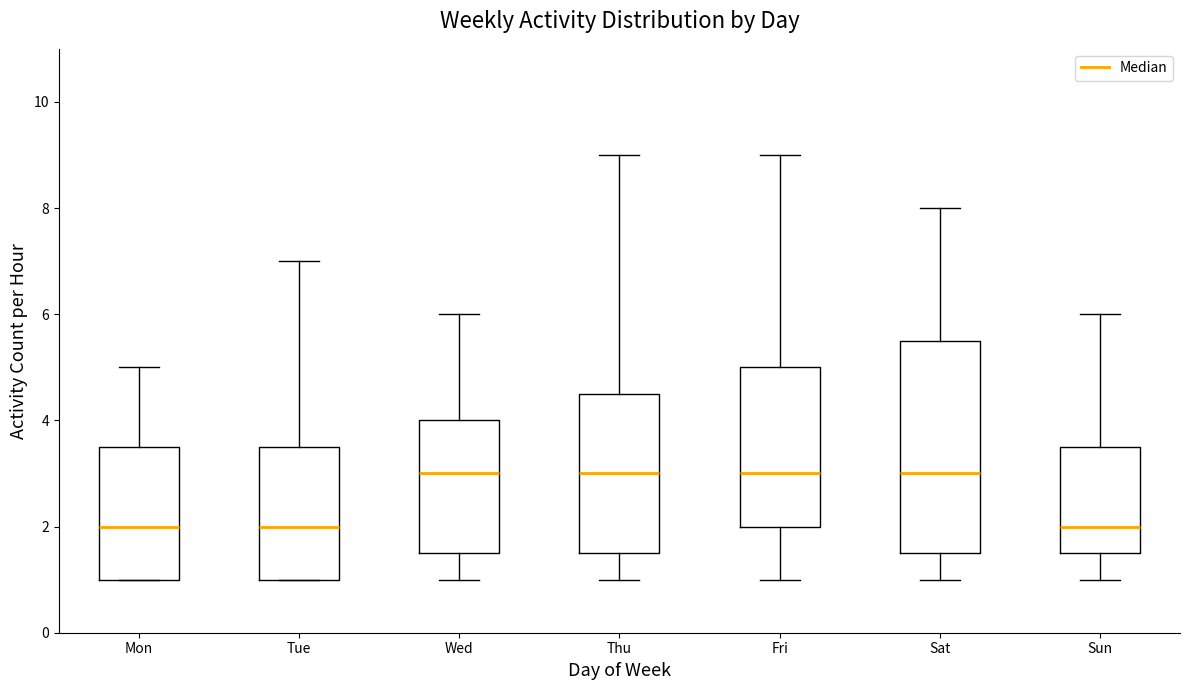

Reading left to right, transcribe this box plot: for each box, give where its median line is, the range the box spans, and where its two whiskers end, as read against the y-axis. The values are not printed on the chart, so give them approximately, as read against the axis.

Mon: median 2.0, box 1.0 to 3.6, whiskers 1.0 to 5.0
Tue: median 2.0, box 1.0 to 3.6, whiskers 1.0 to 7.0
Wed: median 3.0, box 1.6 to 4.0, whiskers 1.0 to 6.0
Thu: median 3.0, box 1.6 to 4.6, whiskers 1.0 to 9.0
Fri: median 3.0, box 2.0 to 5.0, whiskers 1.0 to 9.0
Sat: median 3.0, box 1.6 to 5.6, whiskers 1.0 to 8.0
Sun: median 2.0, box 1.6 to 3.6, whiskers 1.0 to 6.0